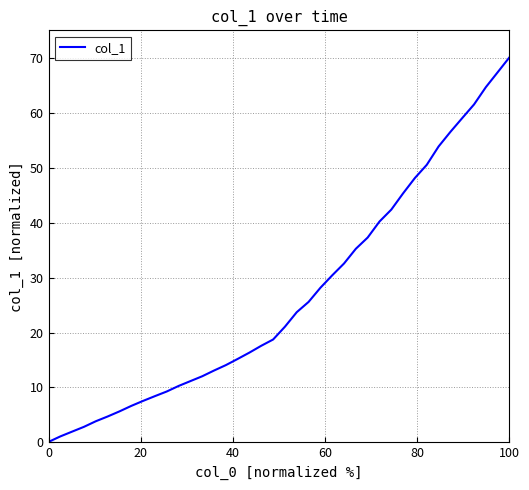

What is the difference between the maximum and minimum values?

70.0